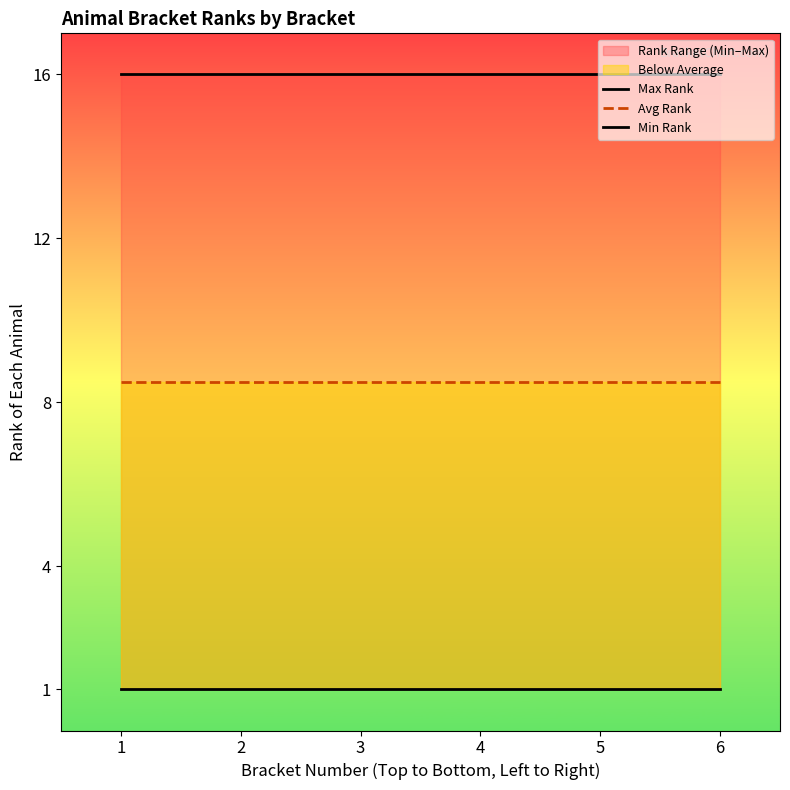

At how many categories does at least one series exceed 6?

6